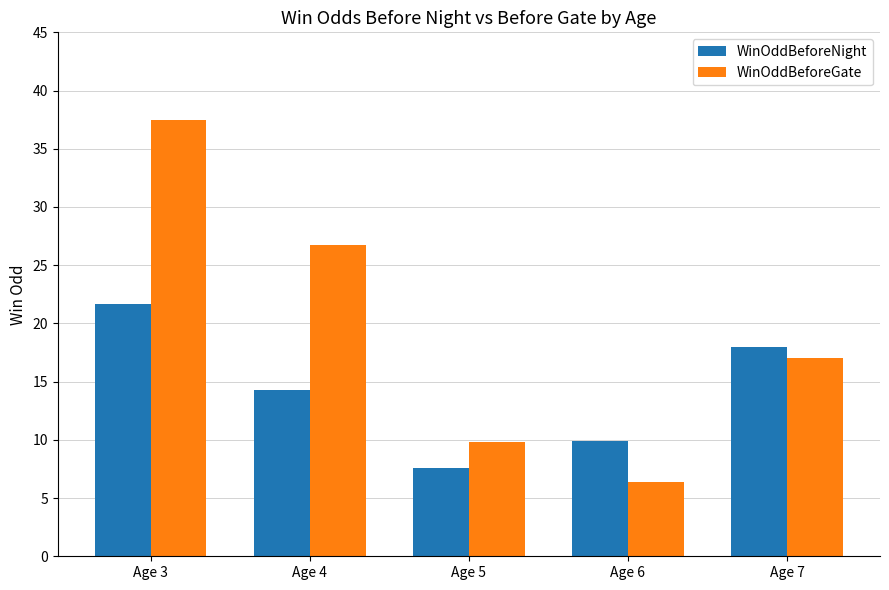

Rank the categories by WinOddBeforeNight value from lowest to highest.

Age 5, Age 6, Age 4, Age 7, Age 3